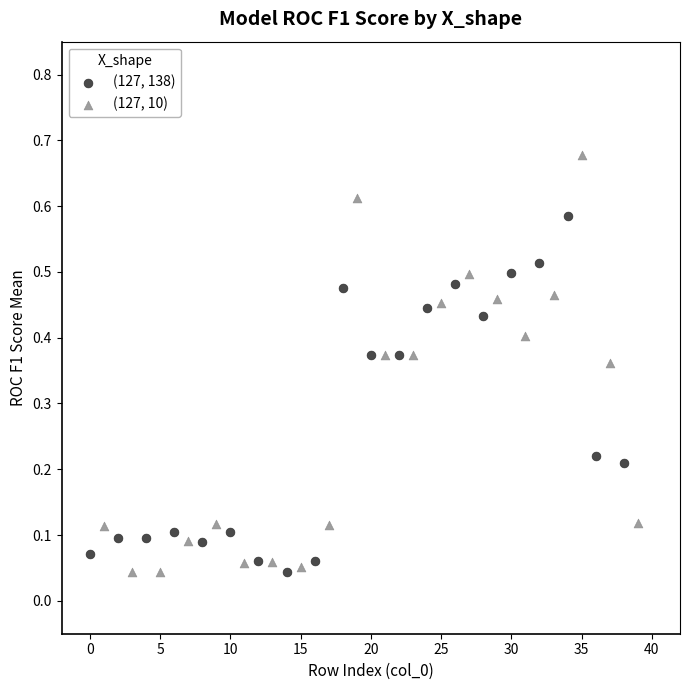

Which series reaches the maximum Y coordinate?

(127, 10)